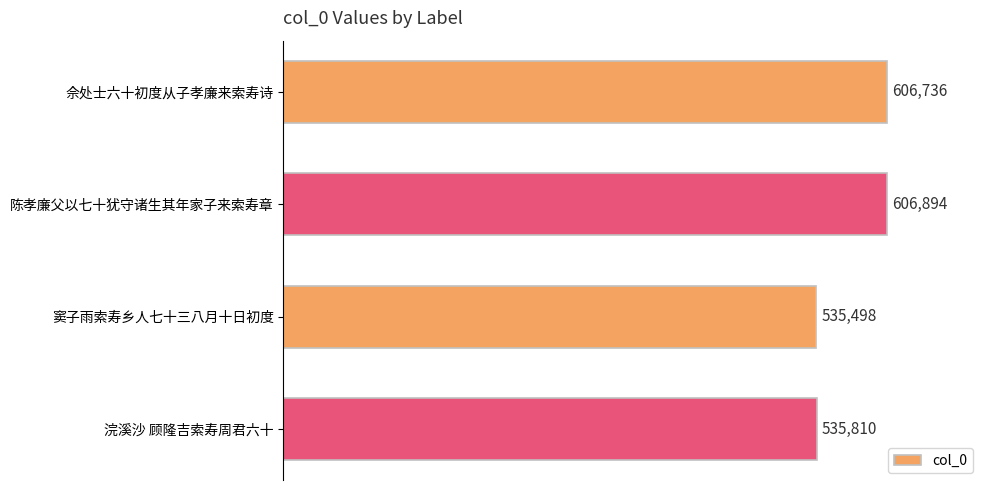

Reading top to bottom, transcribe all the data shown in this chart.

606736	606894	535498	535810